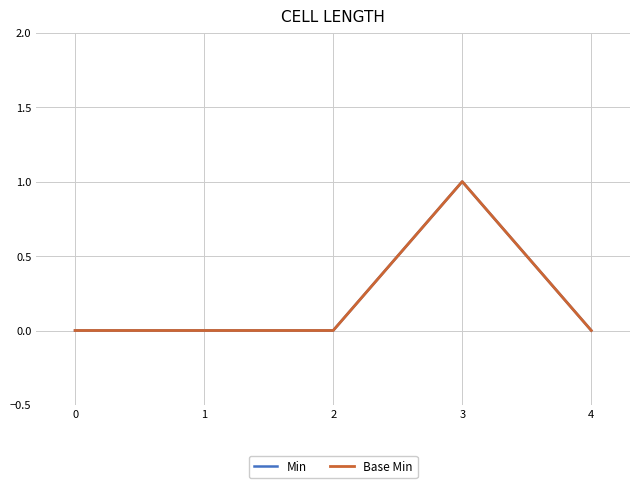

True or false: Base Min and Min intersect in this chart.

False